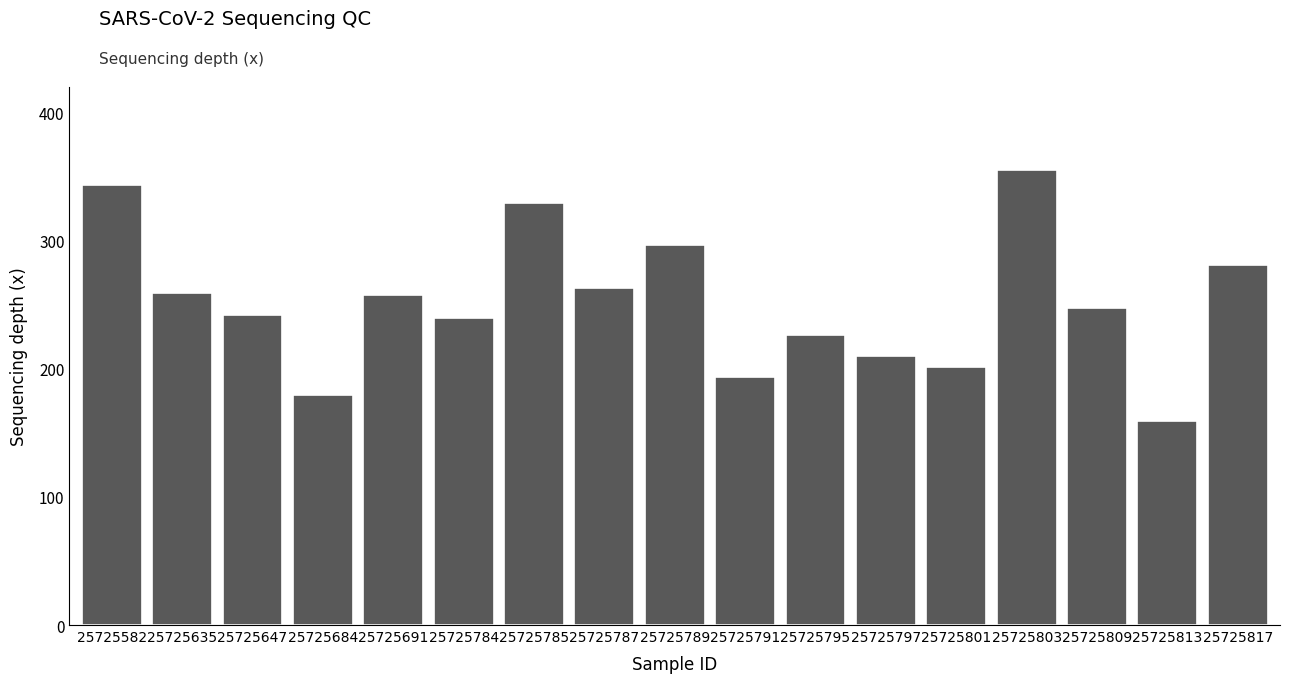

The value at 25725801 is 201.4. True or false?

True